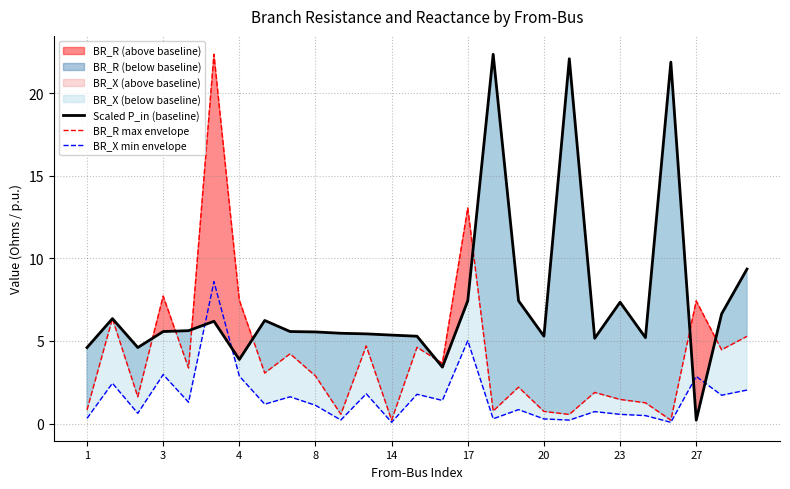

At which label does Scaled P_in (baseline) reach its minimum?

27